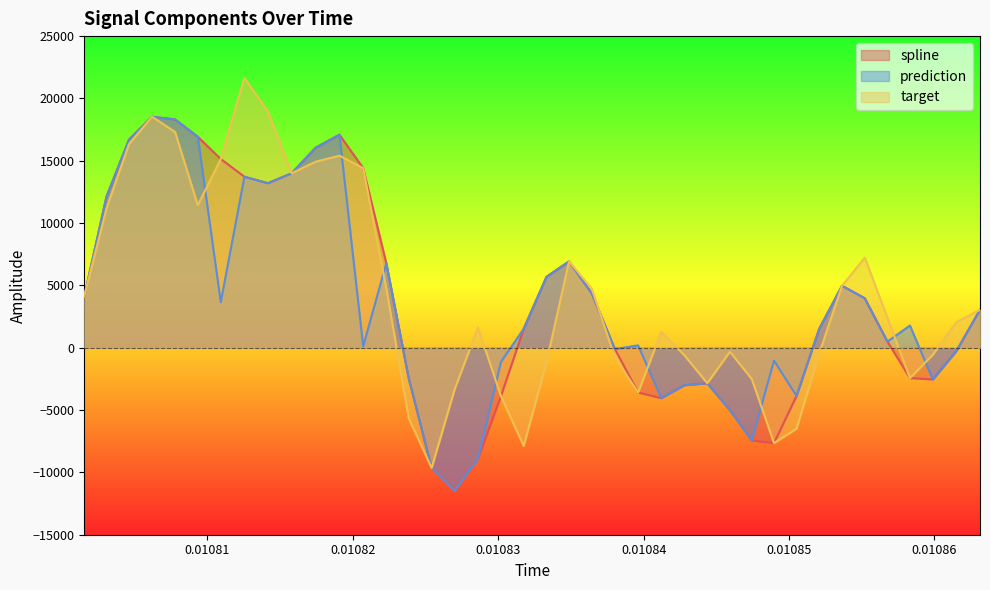

How many interior local valleys does the target series have?

8